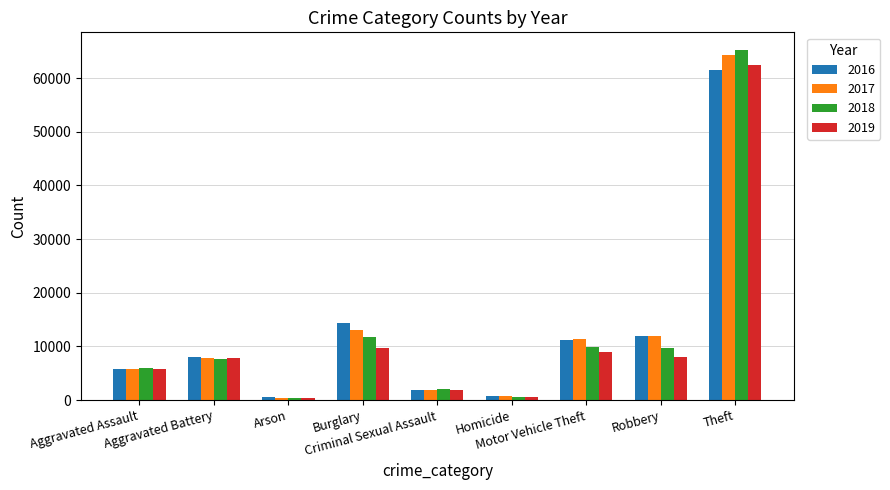

What is the label of the 6th bar from the left?

Homicide